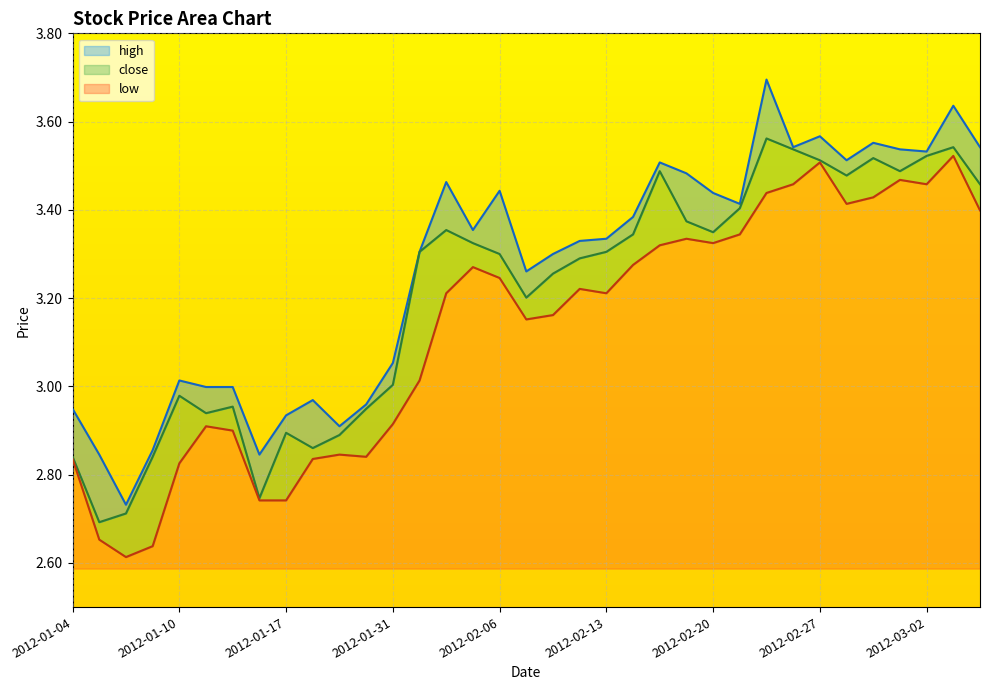

In close, how many points are lower than both neighbors (excluding endpoints)?

8